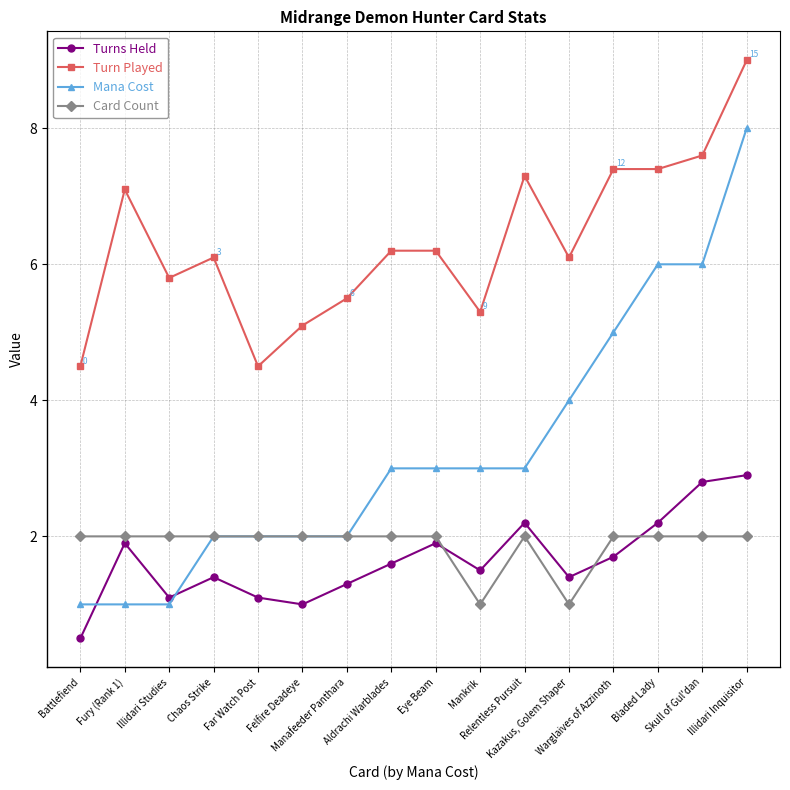

What is the difference between the maximum and second lowest values in the Mana Cost series?

7.0